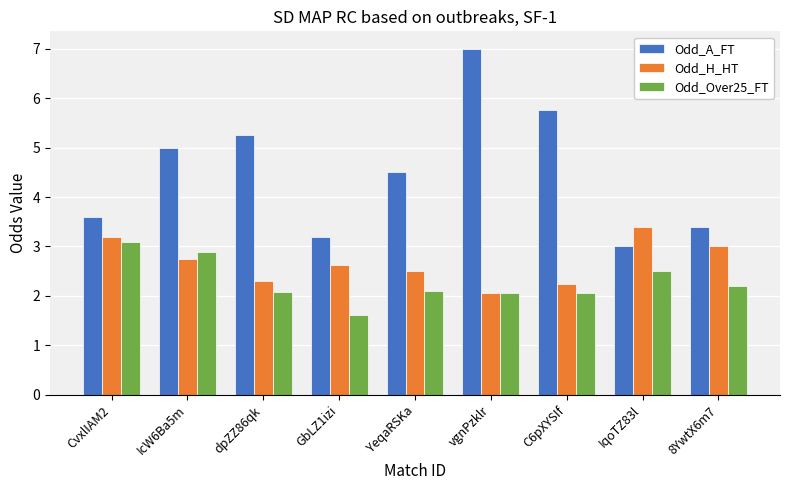

Between GbLZ1izi and YeqaRSKa, which series saw the biggest shift?

Odd_A_FT